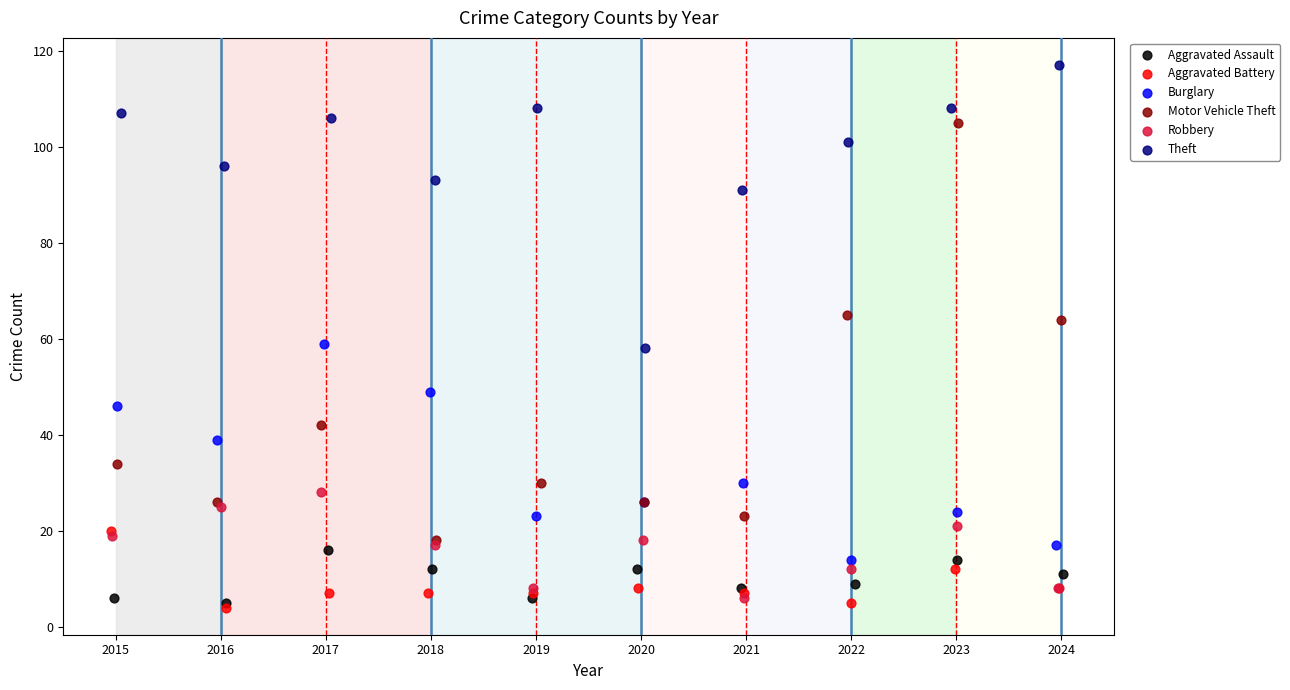

Which series reaches the maximum Y coordinate?

Theft